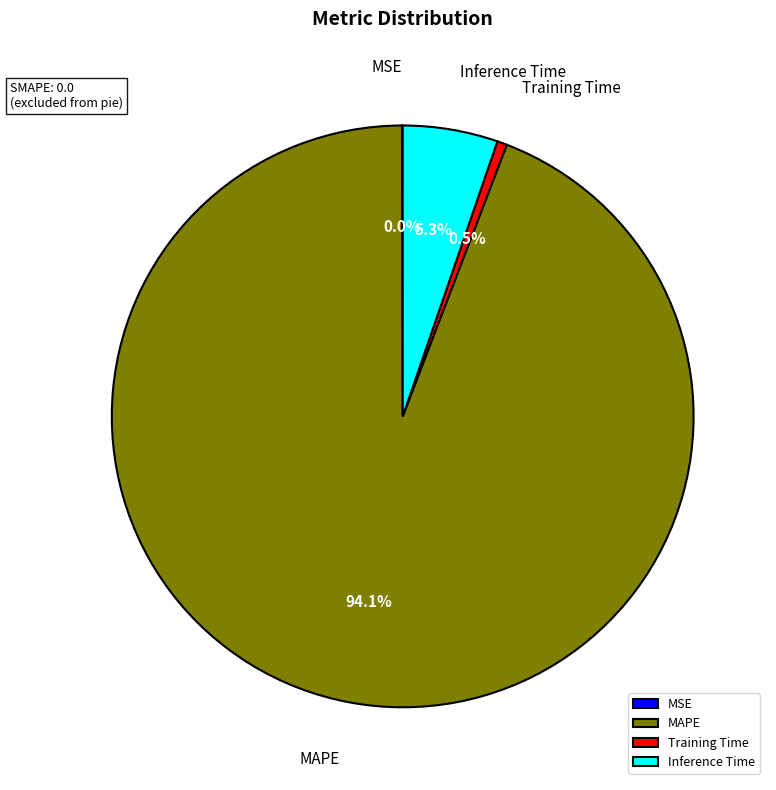

What percentage is NOT represented by Inference Time?

94.7%